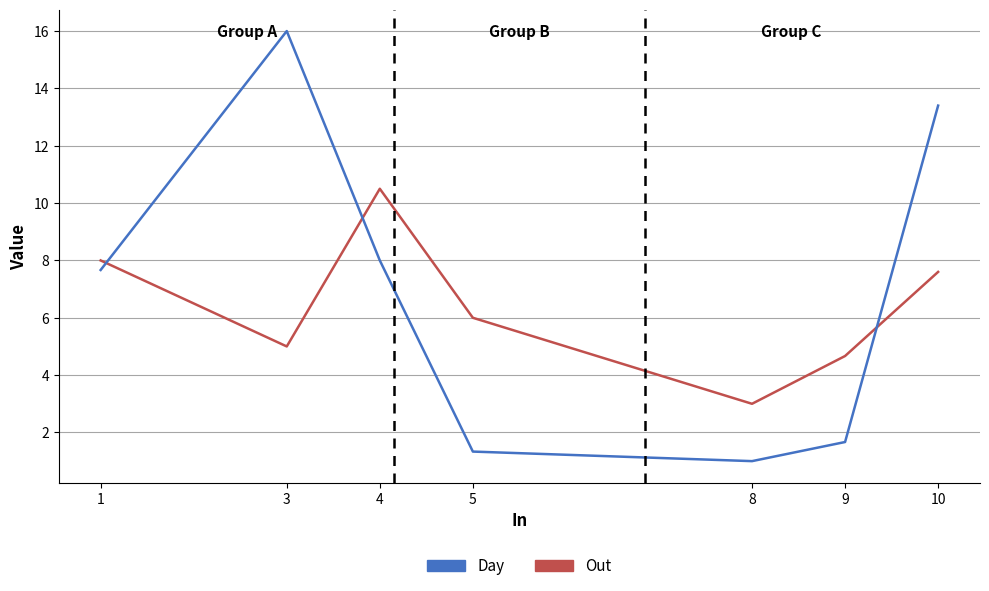

At which category does Out reach its first local peak?

4